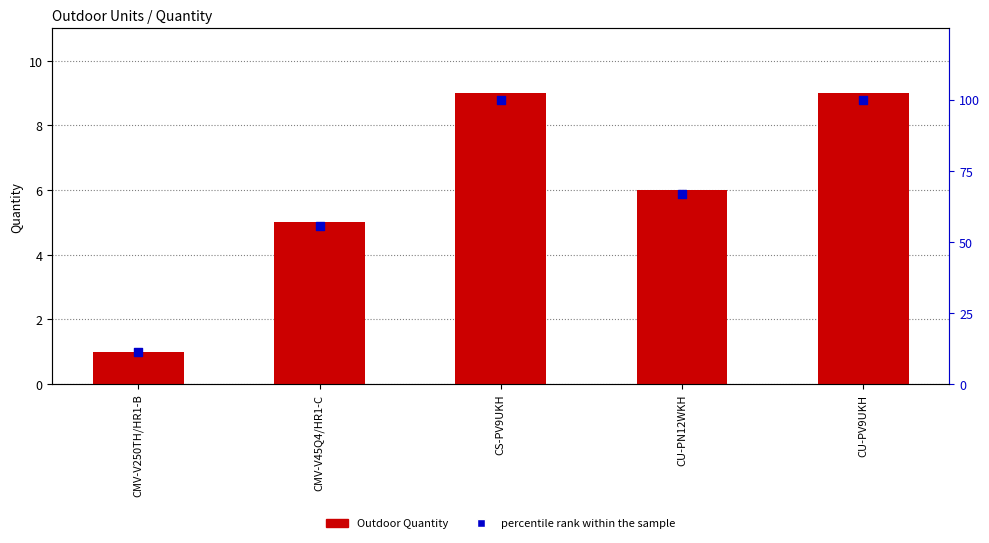

What are all the series names shown in the legend?

Outdoor Quantity, percentile rank within the sample